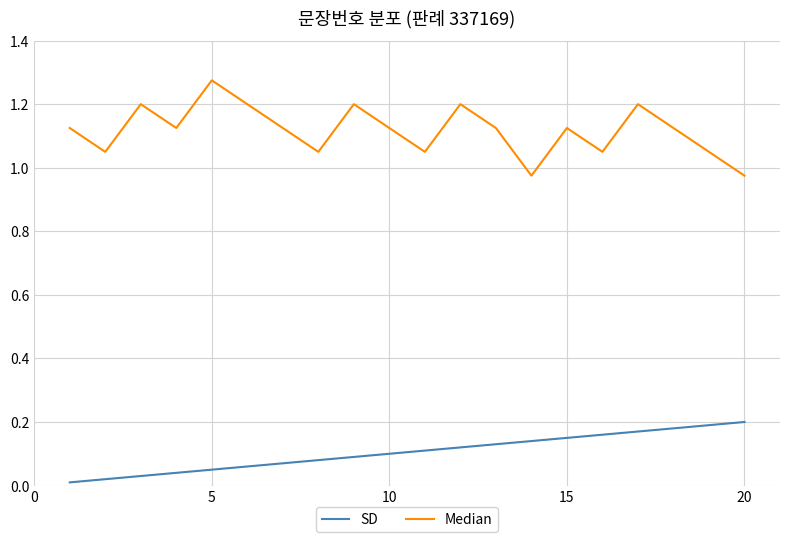

Rank the series by their average value, from highest to lowest.

Median, SD